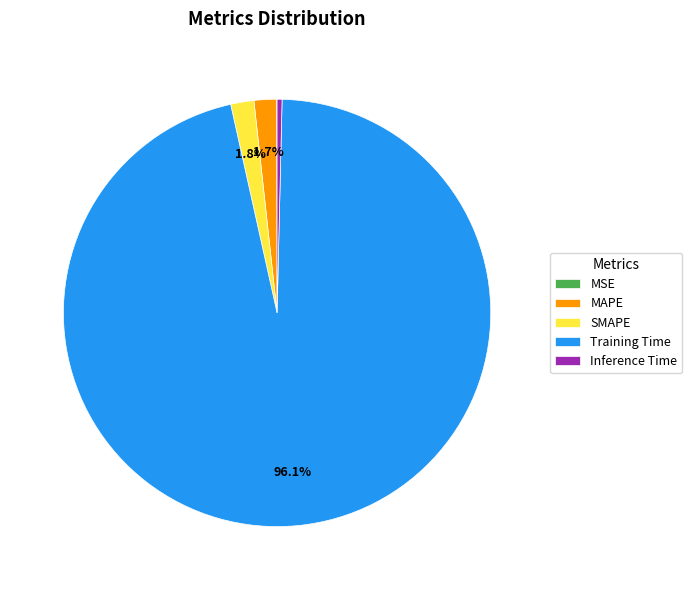

What percentage is NOT represented by MAPE?

98.3%